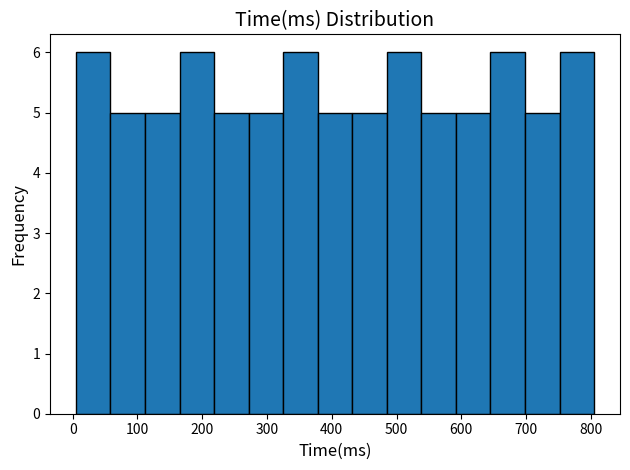

Reading left to right, transcribe this chart: for each bar, give the range it covers on the x-axis and its height. Neither the bar edges nor the heights are printed on the chart, so give them approximately, as read against the axes.

10 to 60: 6
60 to 110: 5
110 to 170: 5
170 to 220: 6
220 to 270: 5
270 to 330: 5
330 to 380: 6
380 to 430: 5
430 to 490: 5
490 to 540: 6
540 to 590: 5
590 to 650: 5
650 to 700: 6
700 to 750: 5
750 to 810: 6